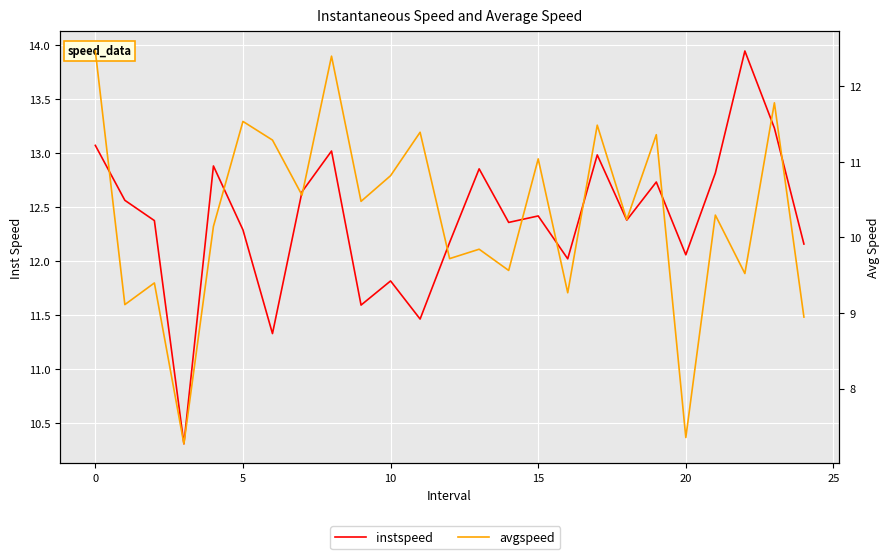

At how many categories does at least one series exceed 10?

25